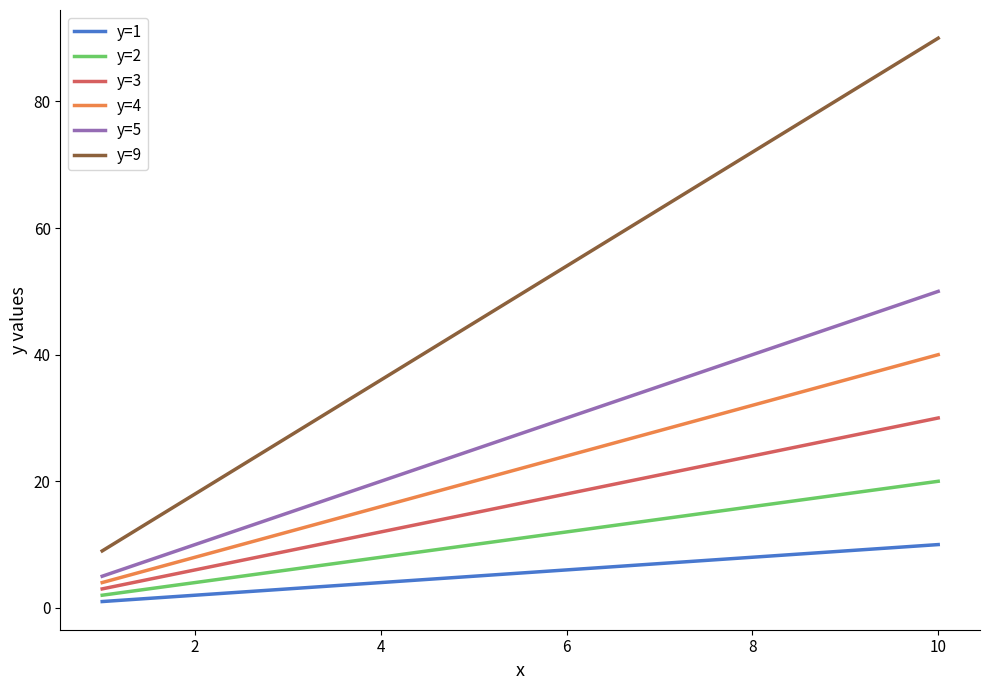

Which series has the widest spread of values?

y=9